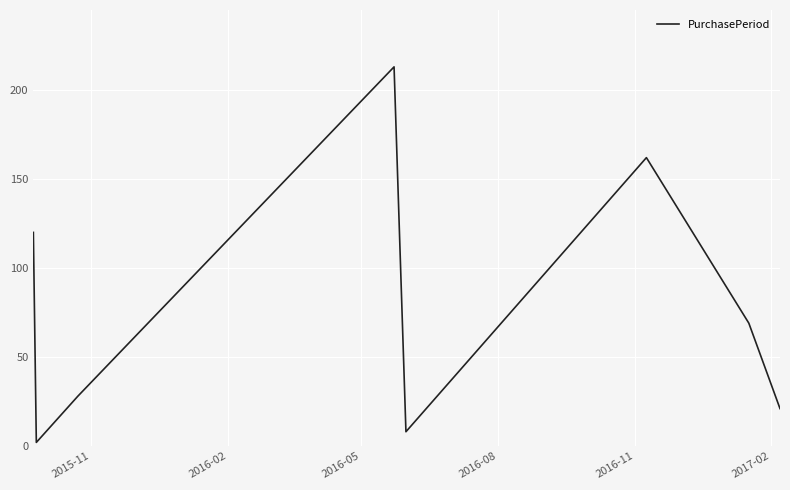

Reading right to left, what are all the values shown in this chart?

21	69	162	8	213	28	2	120